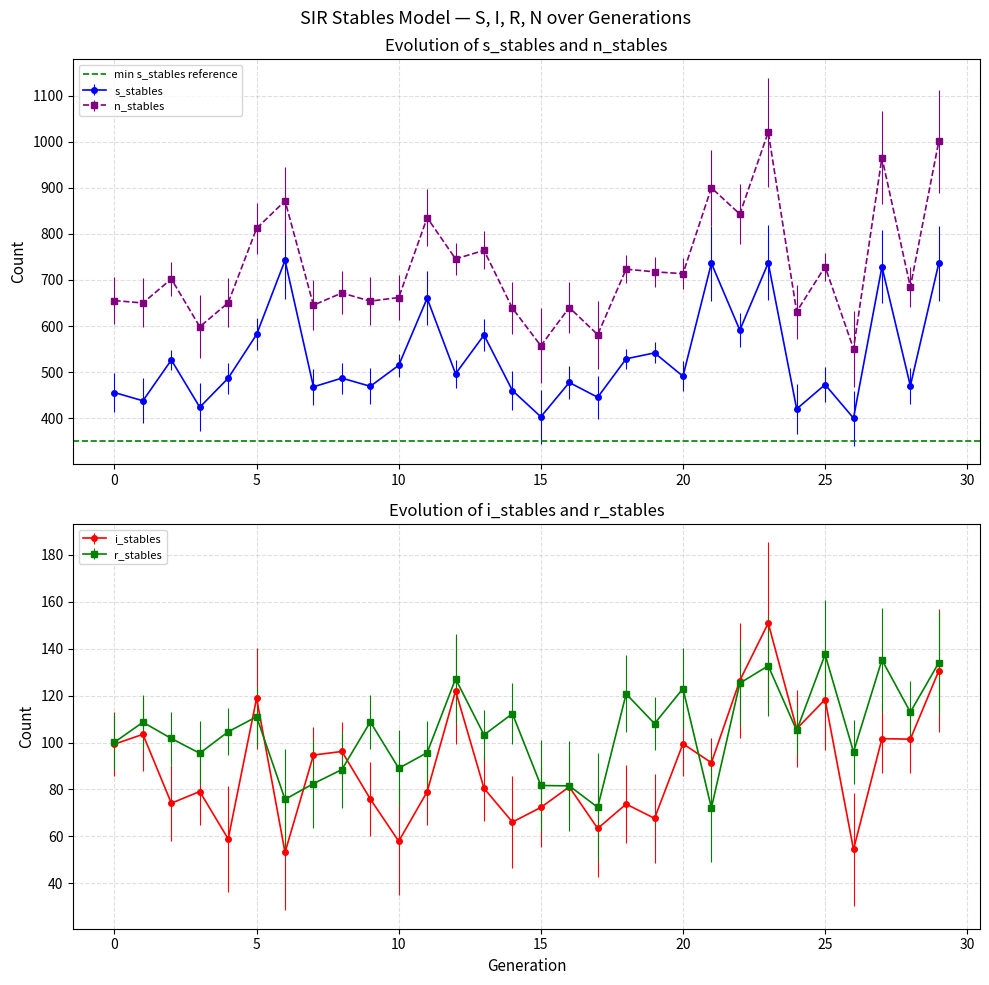

What is the difference between the highest and lowest values at 29?

870.2